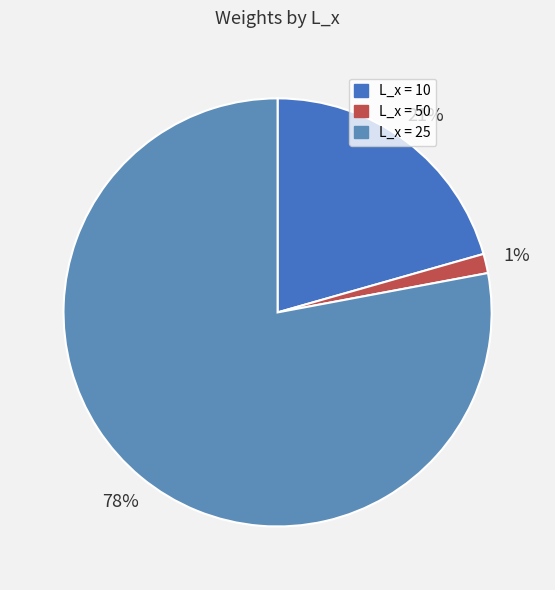

Rank the categories by value from lowest to highest.

L_x = 50, L_x = 10, L_x = 25